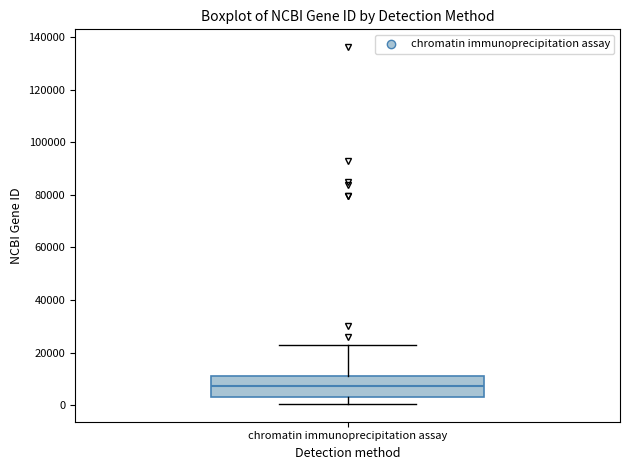

Transcribe this box plot: give where the median line is, the range the box spans, and where the two whiskers end, as read against the y-axis. The values are not printed on the chart, so give them approximately, as read against the axis.

median 8000, box 4000 to 12000, whiskers 0 to 24000